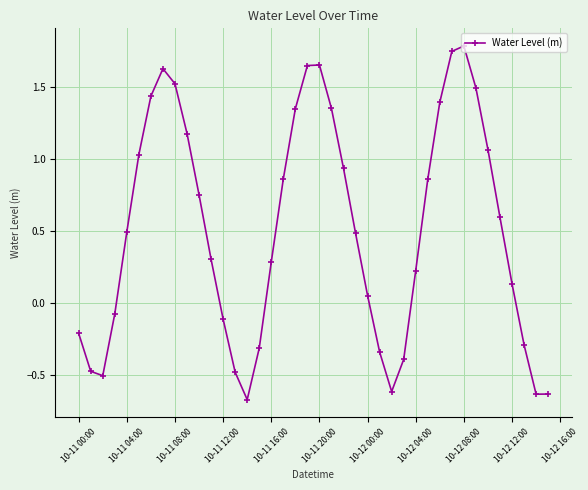

What is the sum of all values?

20.6